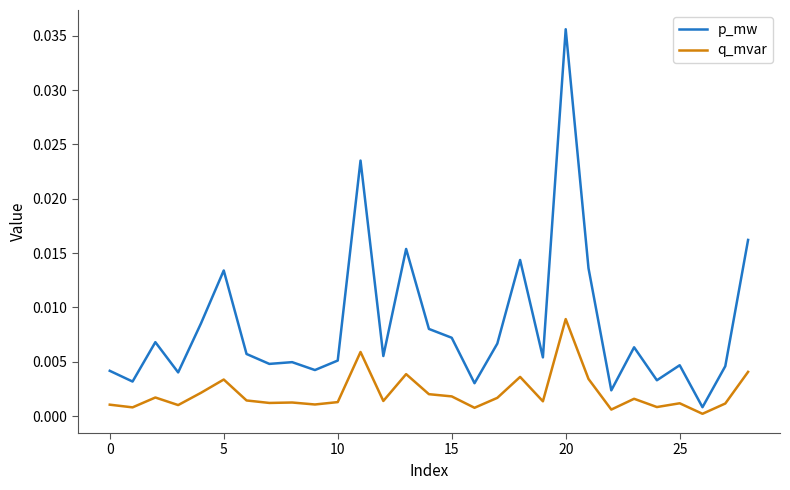

Rank the series by their average value, from highest to lowest.

p_mw, q_mvar